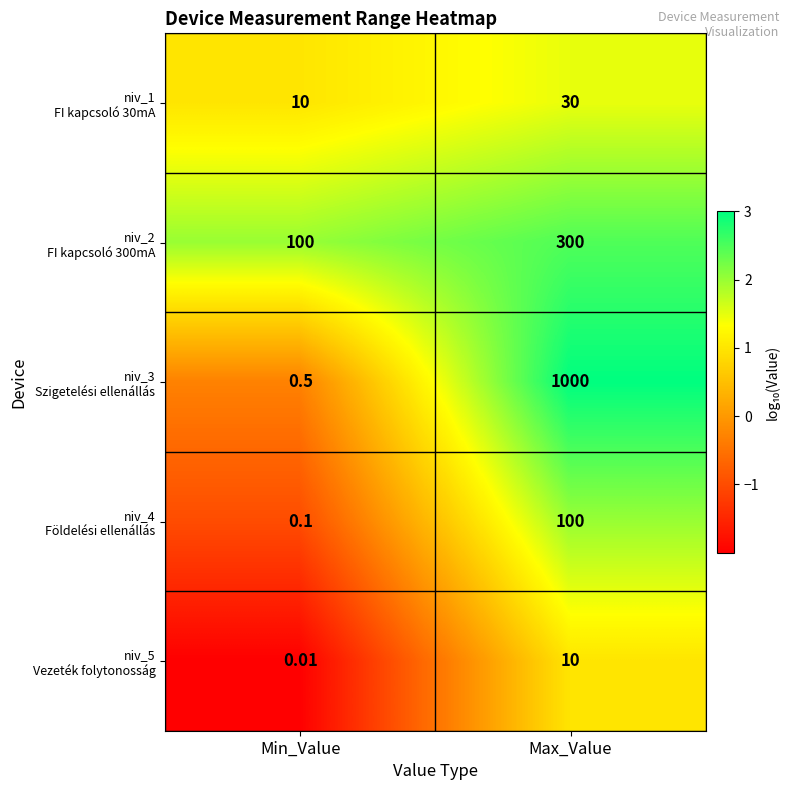

At which category does the chart reach its peak across all series?

Max_Value